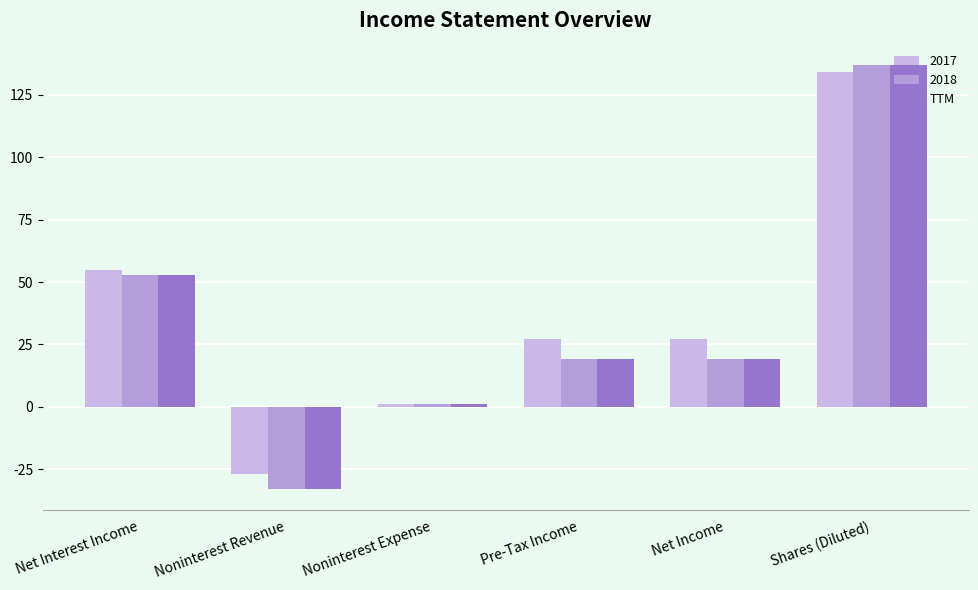

What is the minimum value shown in the chart?

-33